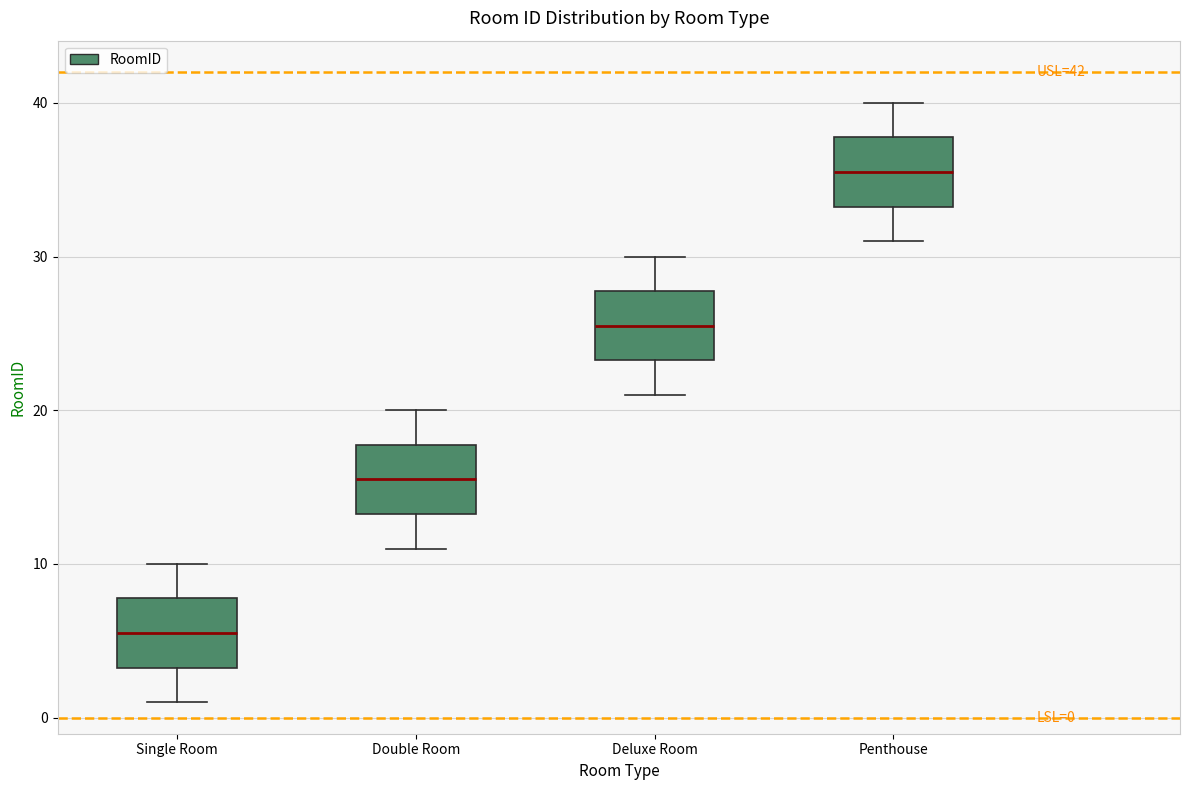

Which box's median line is the highest?

Penthouse